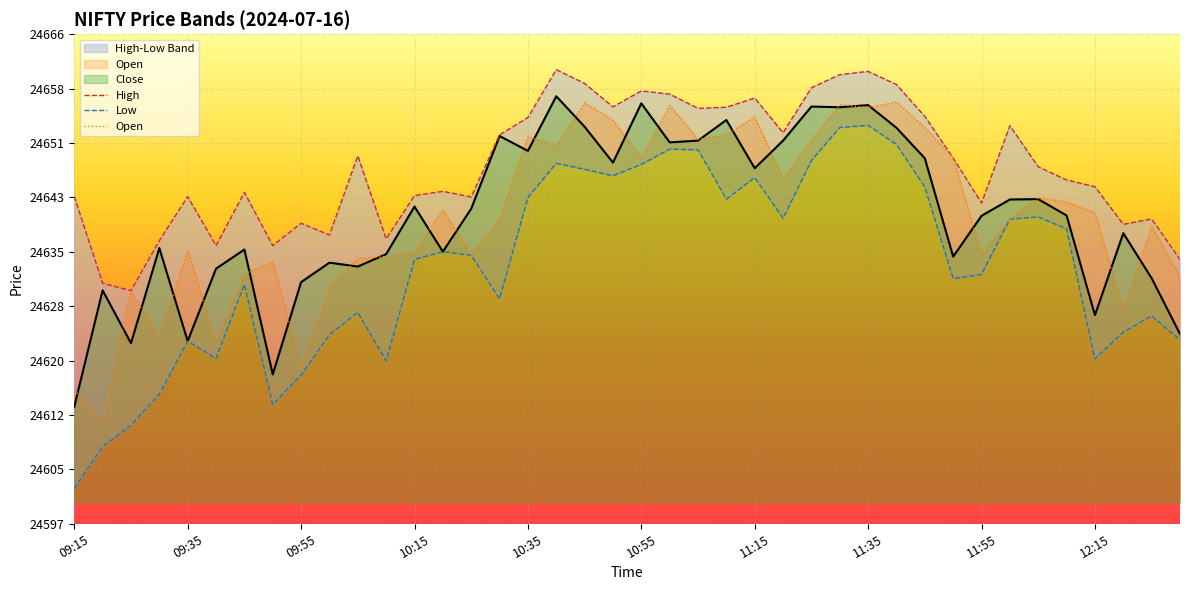

What is the highest value of the Open series?

24656.5